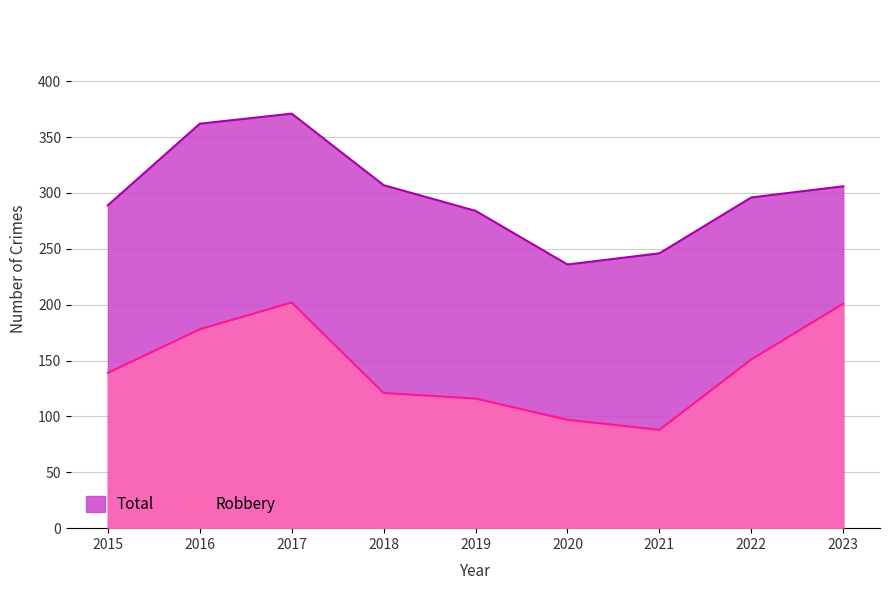

Is it true that Robbery equals 125 at 2021?

False